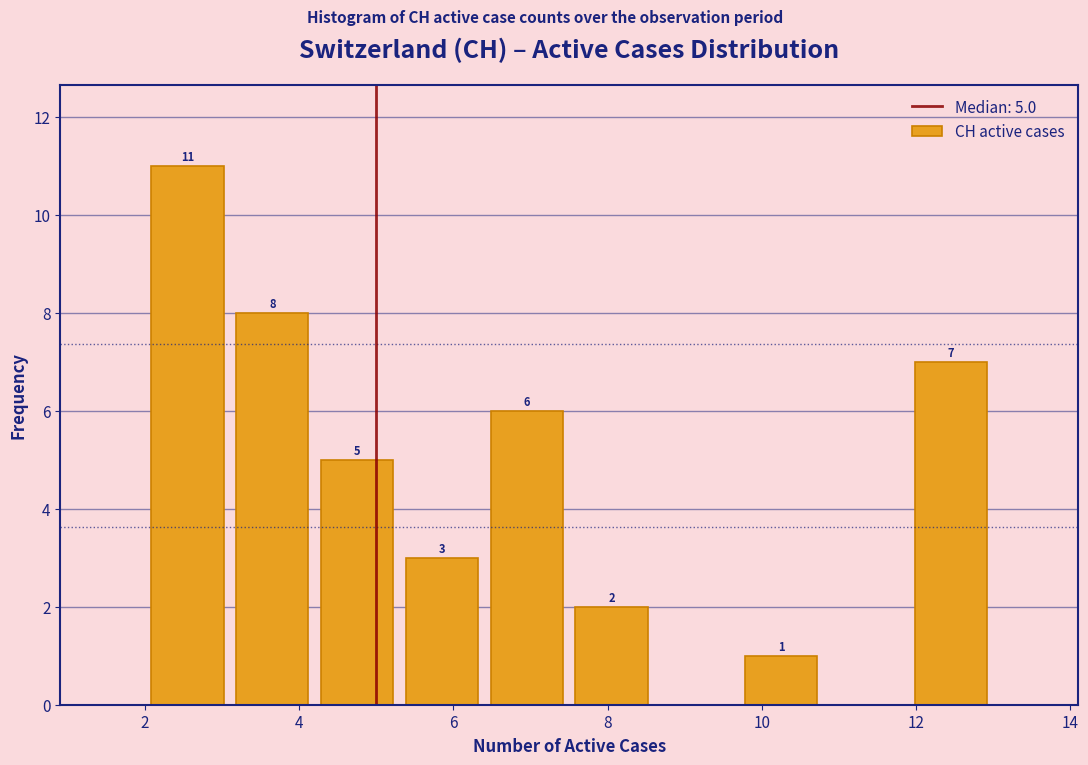

Over which range of the x-axis is the bar tallest?

2.0 to 3.1